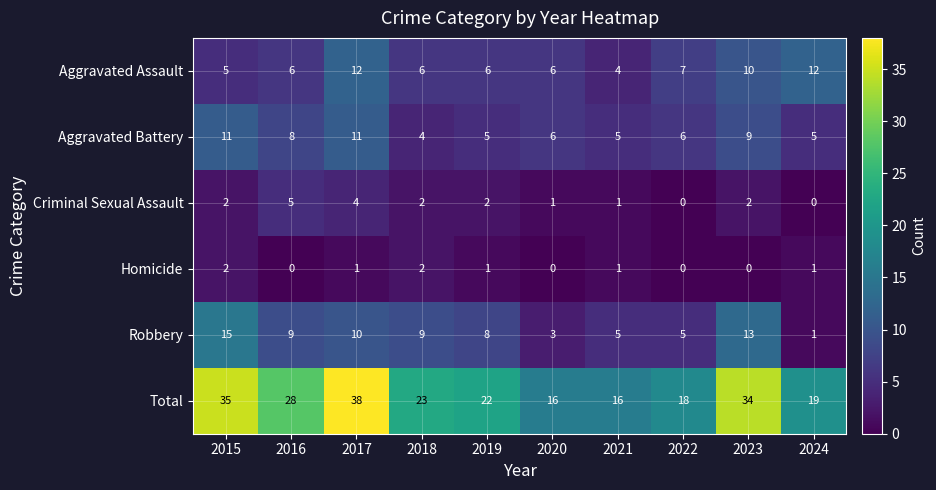

Is it true that Aggravated Assault equals 6 at 2018?

True